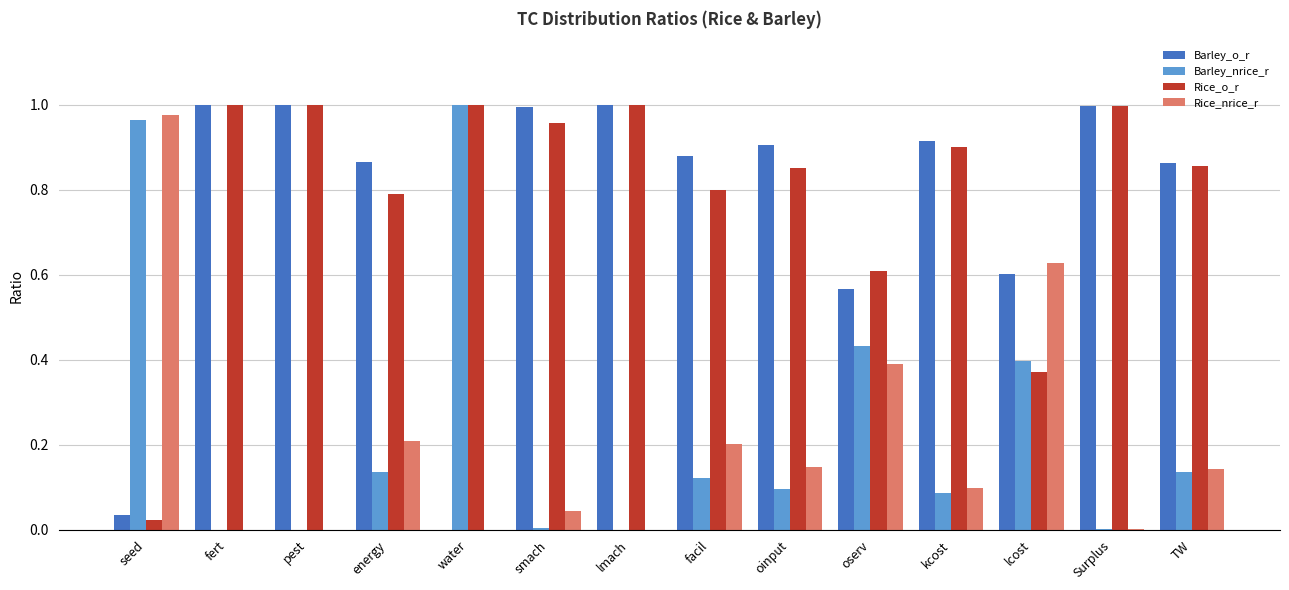

The Rice_o_r series shows 0.6 at lcost. True or false?

False